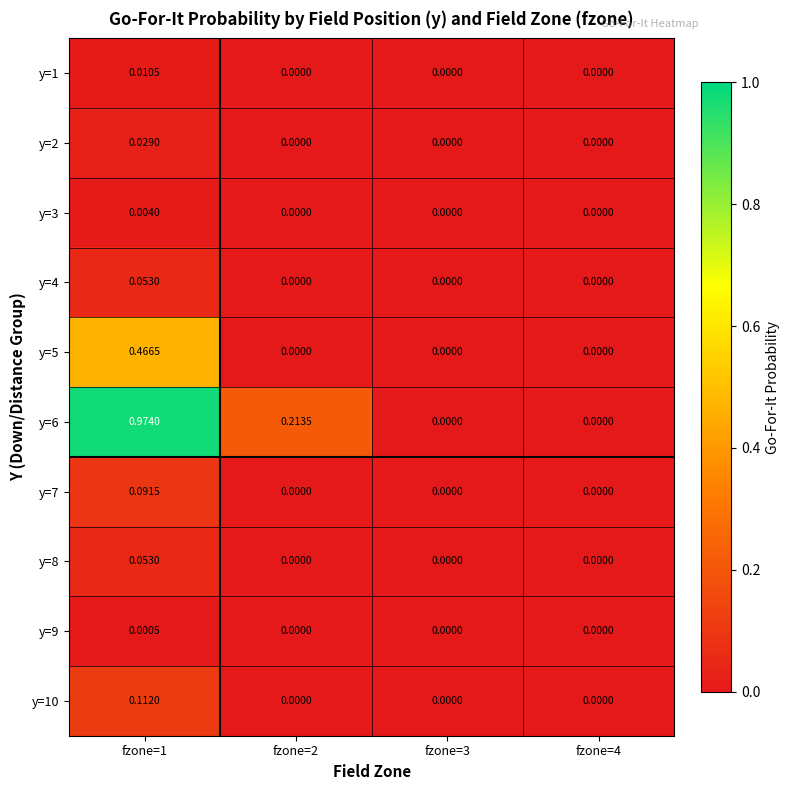

Is the value of y=7 at fzone=3 greater than the value of y=6 at fzone=2?

No